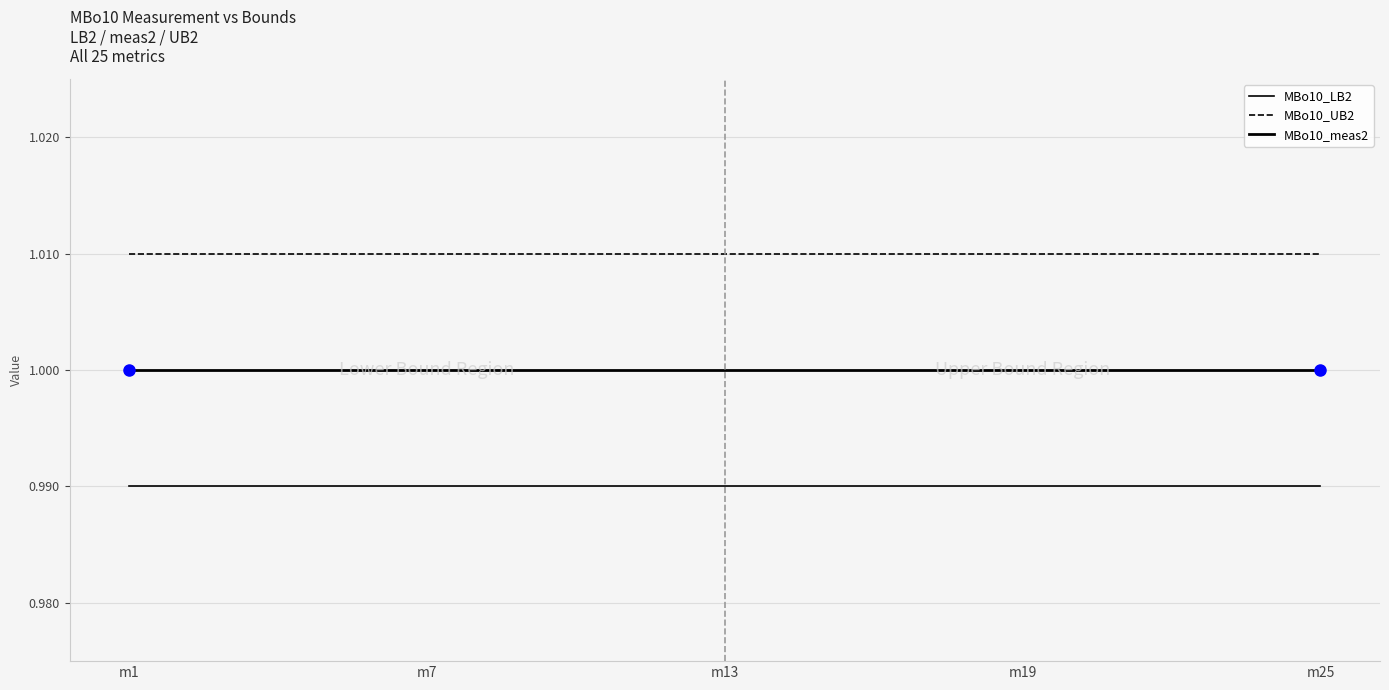

How many lines are shown in the chart?

3